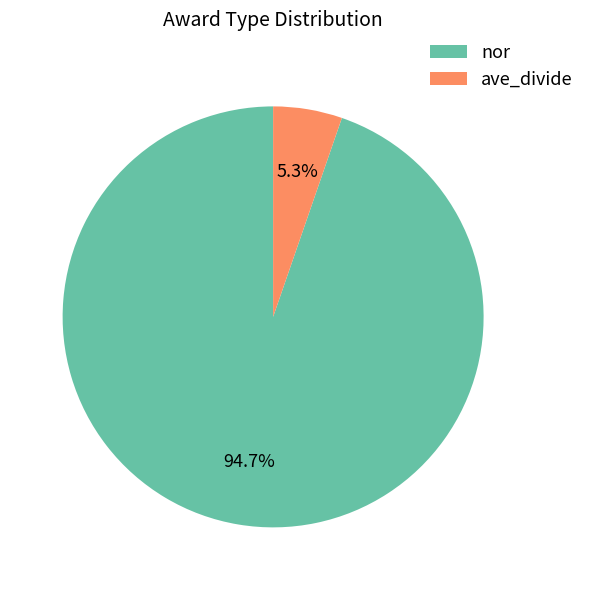

What percentage is the nor slice, to the nearest percent?

95%